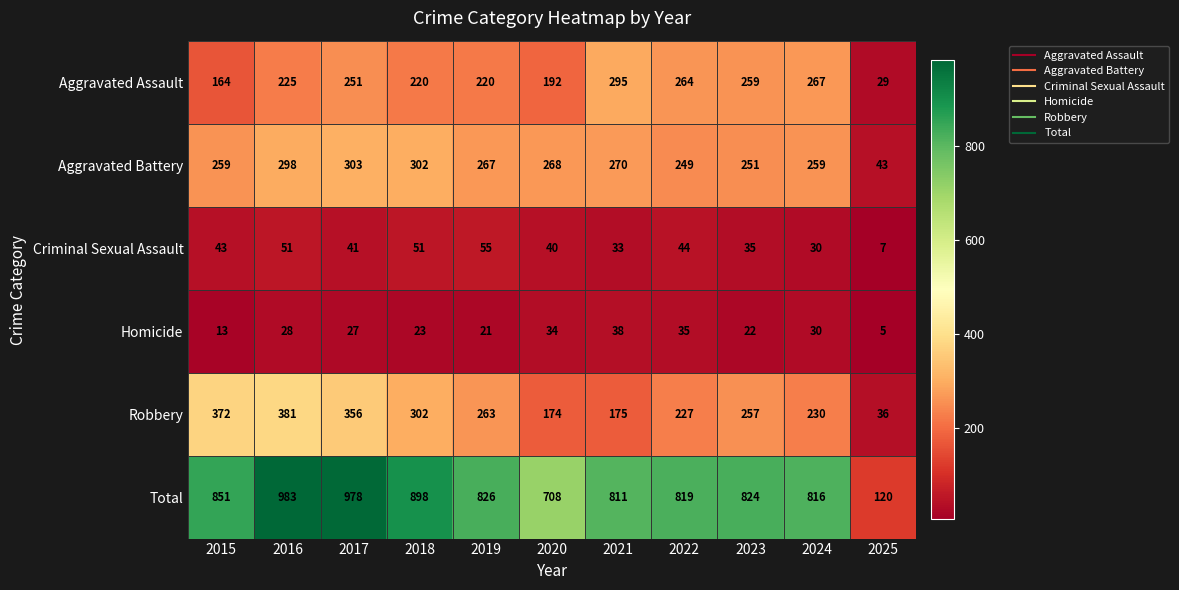

At how many categories does at least one series exceed 895?

3